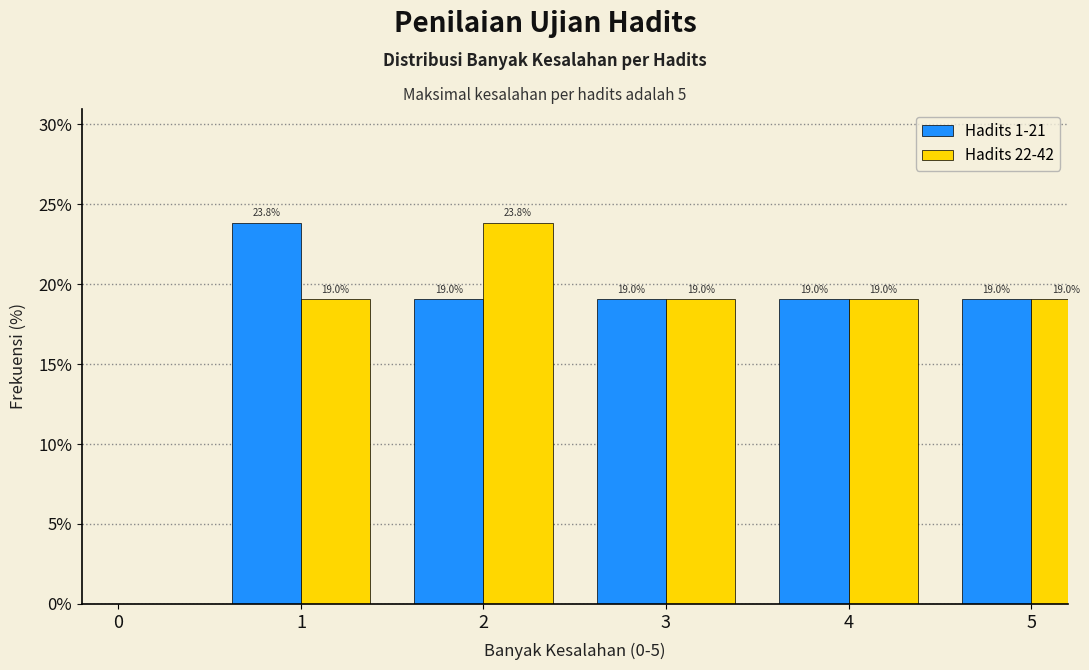

Reading left to right, transcribe all the data shown in this chart.

Hadits 1-21: 0=0.0	1=23.8	2=19.0	3=19.0	4=19.0	5=19.0
Hadits 22-42: 0=0.0	1=19.0	2=23.8	3=19.0	4=19.0	5=19.0